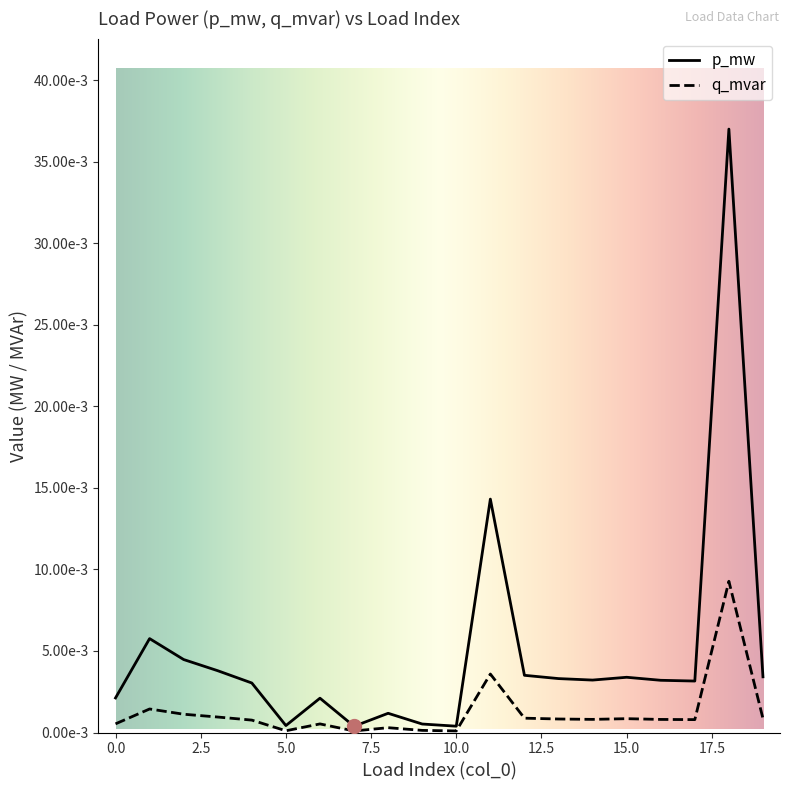

True or false: p_mw and q_mvar cross at least once.

False